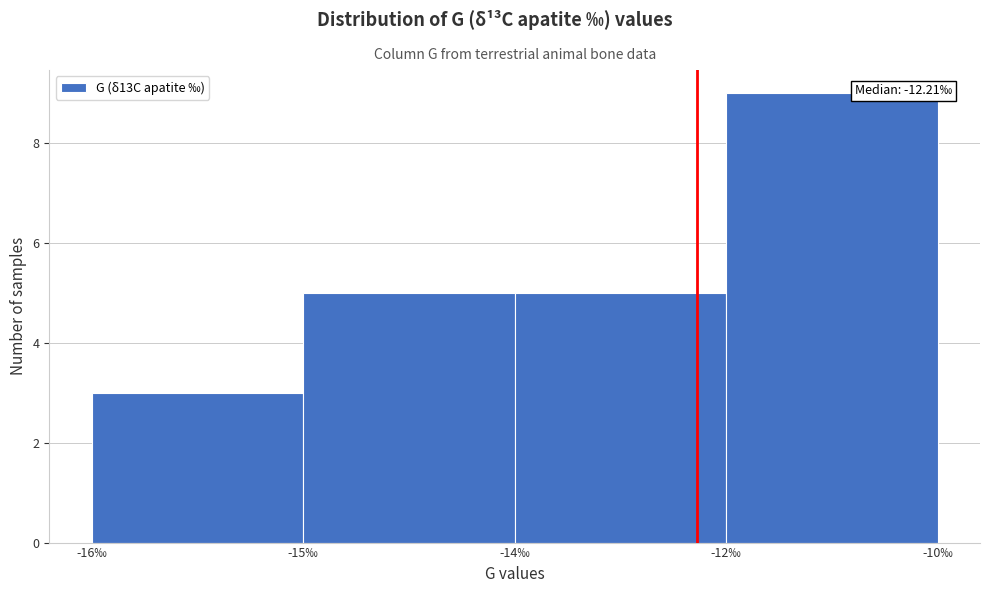

Reading right to left, transcribe all the data shown in this chart.

9	5	5	3